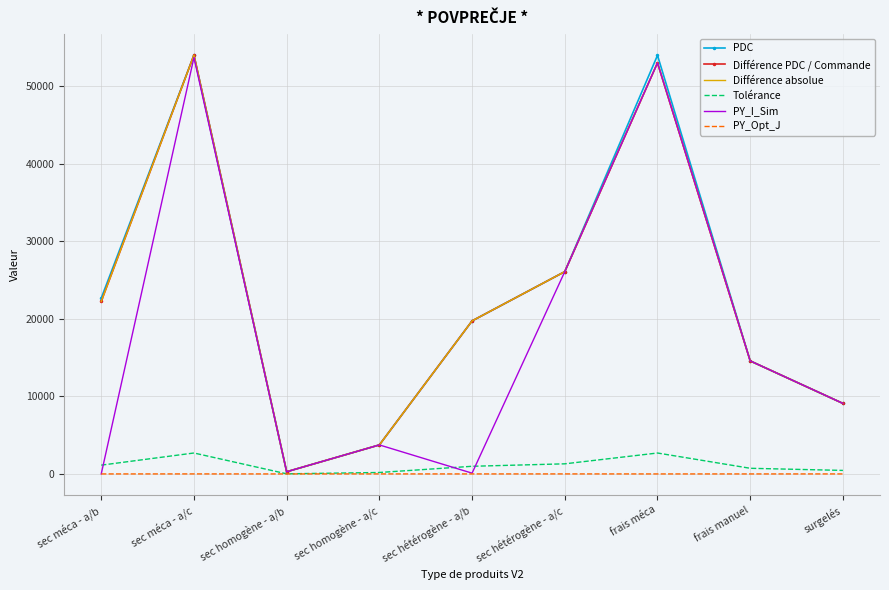

True or false: PY_Opt_J and PY_I_Sim intersect in this chart.

False